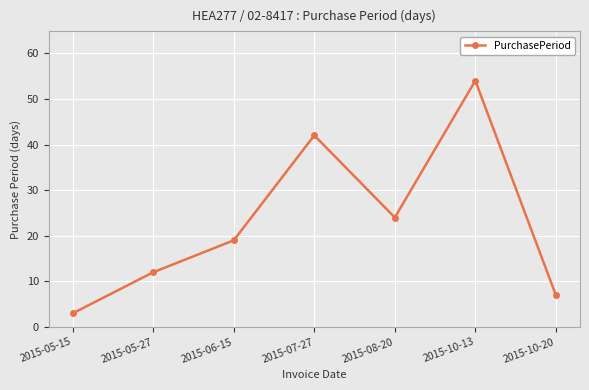

Reading left to right, transcribe all the data shown in this chart.

3	12	19	42	24	54	7